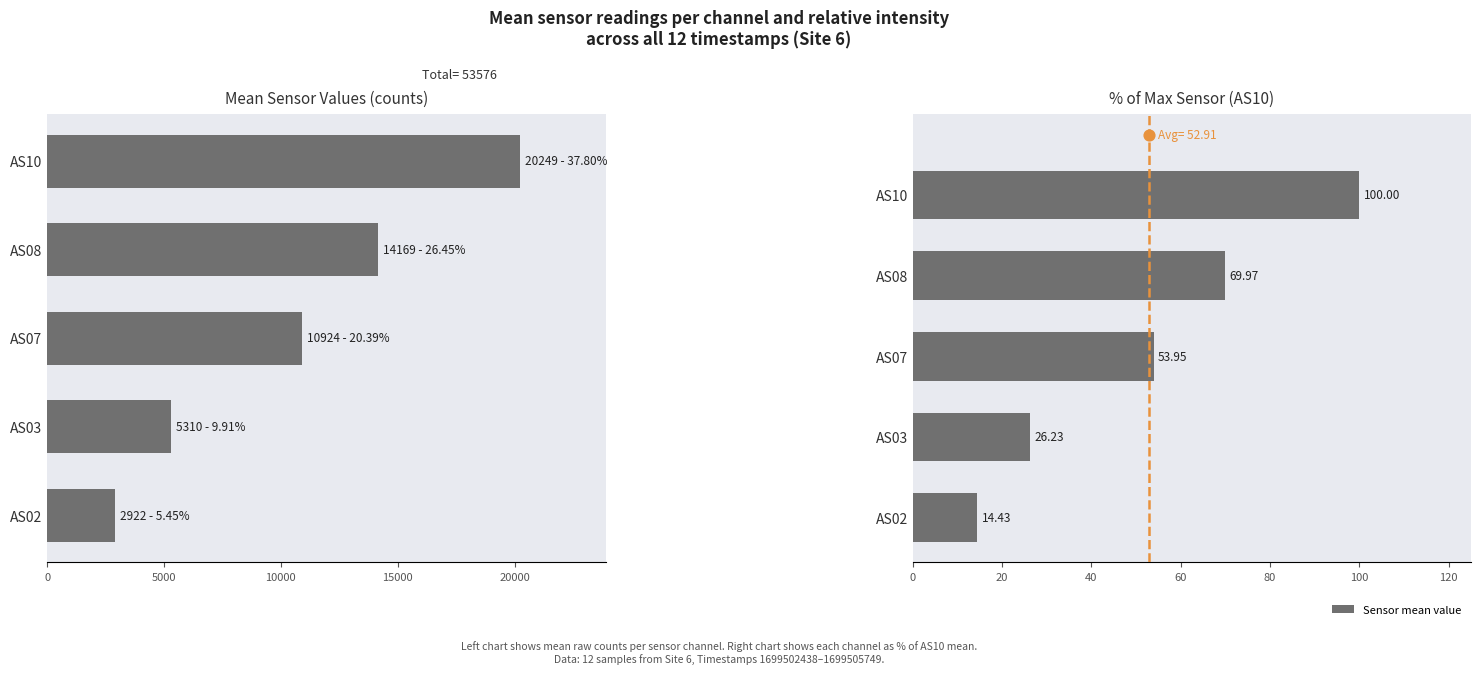

Which series contains the lowest Y value?

% of AS10 mean